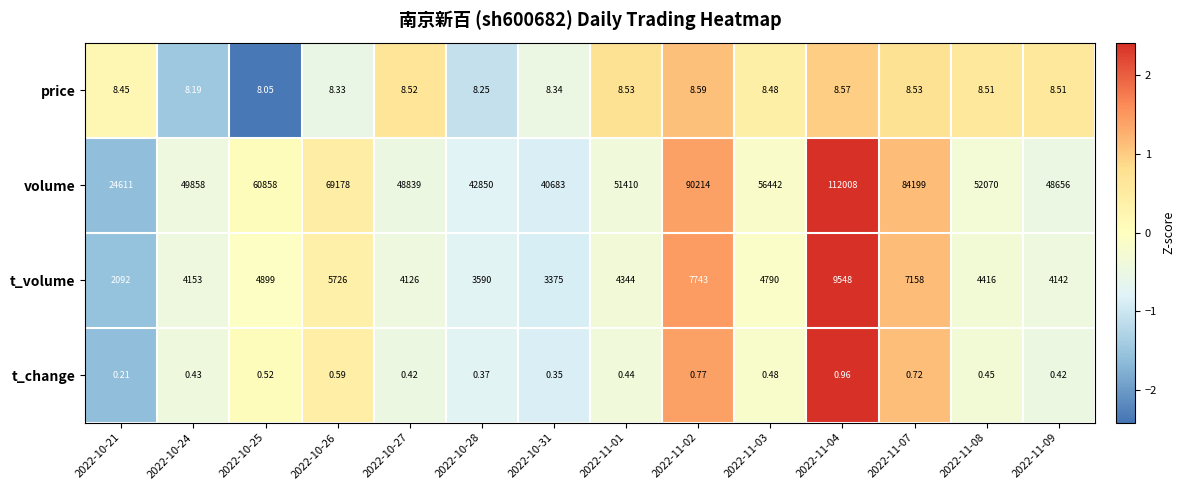

Which series has the widest spread of values?

volume